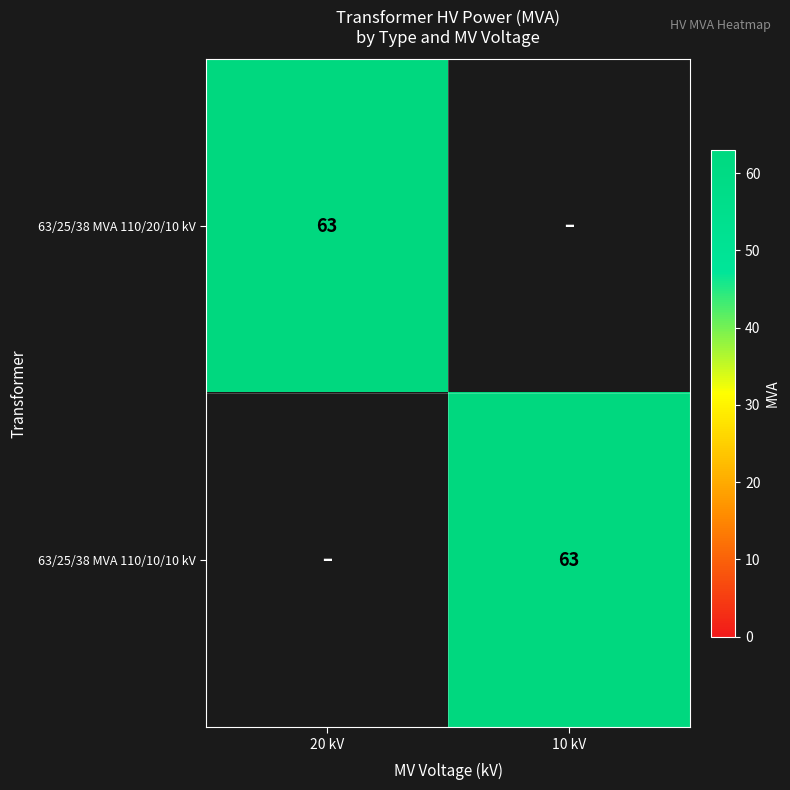

The value of 63/25/38 MVA 110/20/10 kV at 20 kV is 109. True or false?

False